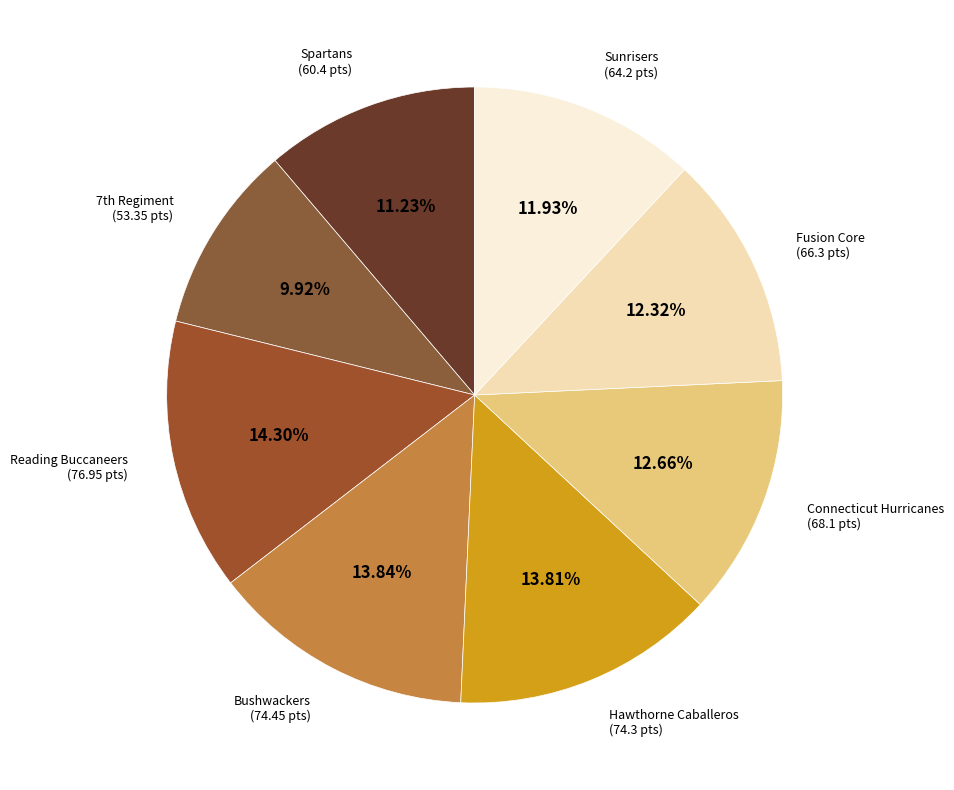

The Hawthorne Caballeros slice represents 28% of the pie. True or false?

False